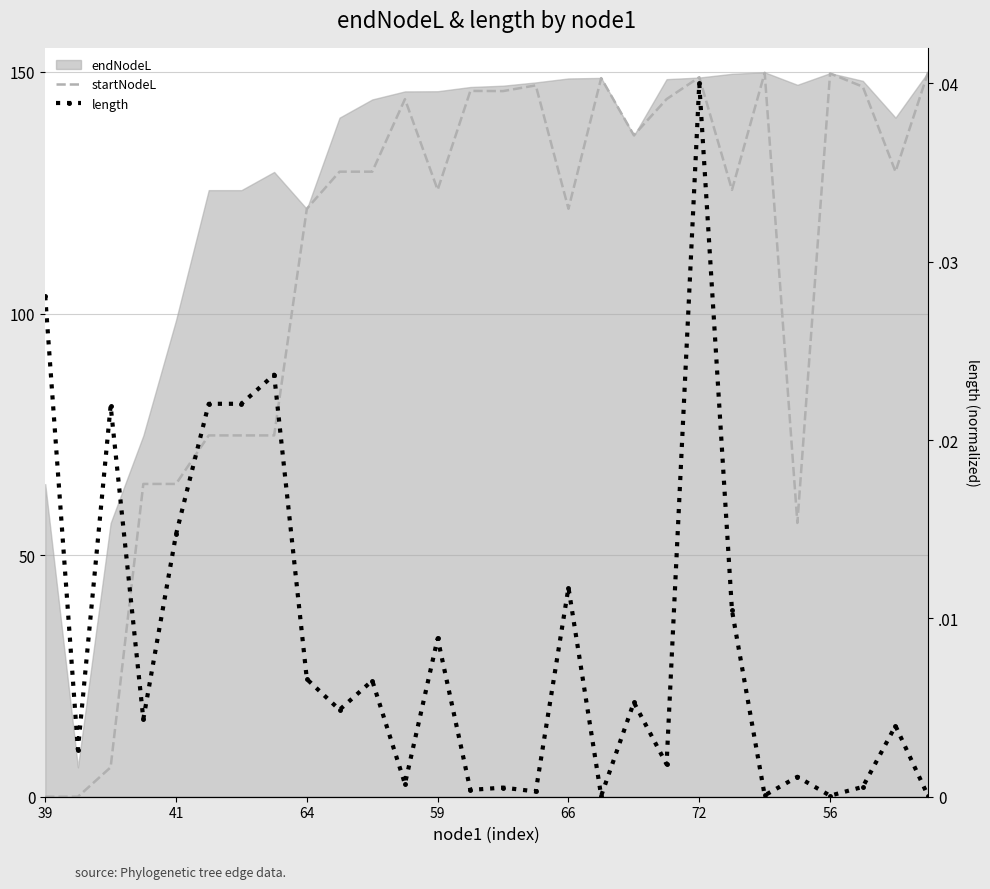

At which category does the chart reach its minimum across all series?

39